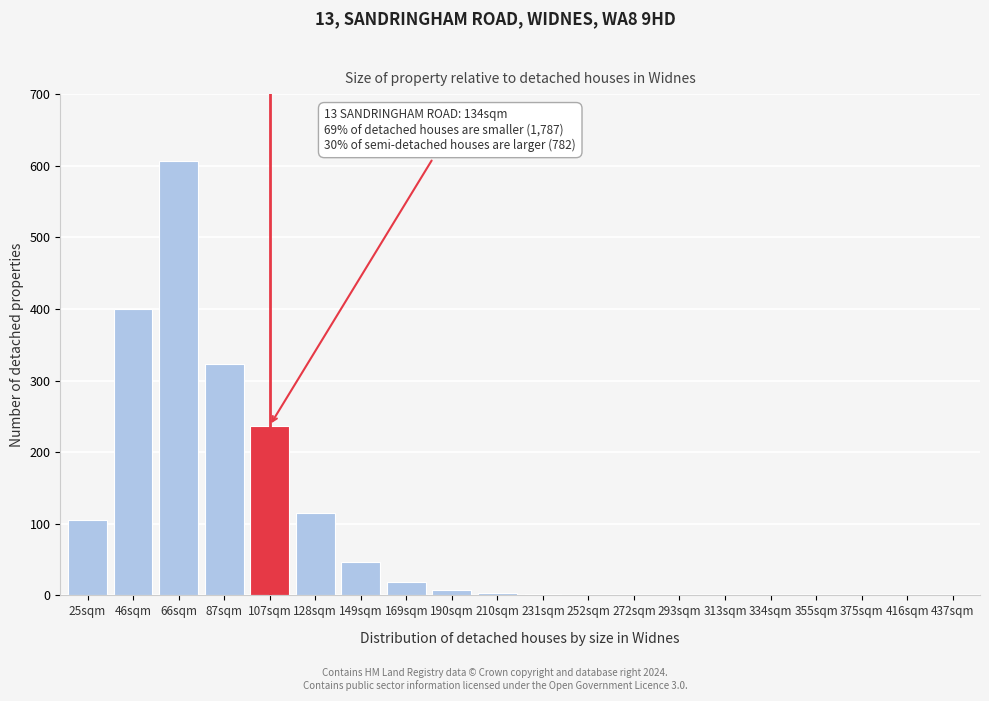

What is the maximum value shown in the chart?

606